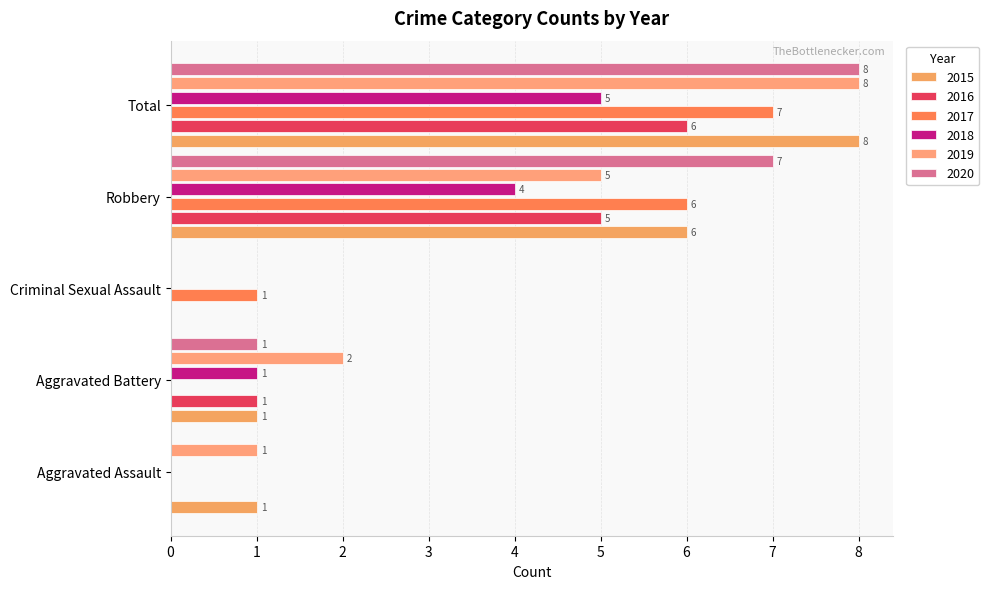

Count the 2015 values in the range 1 to 6.

3